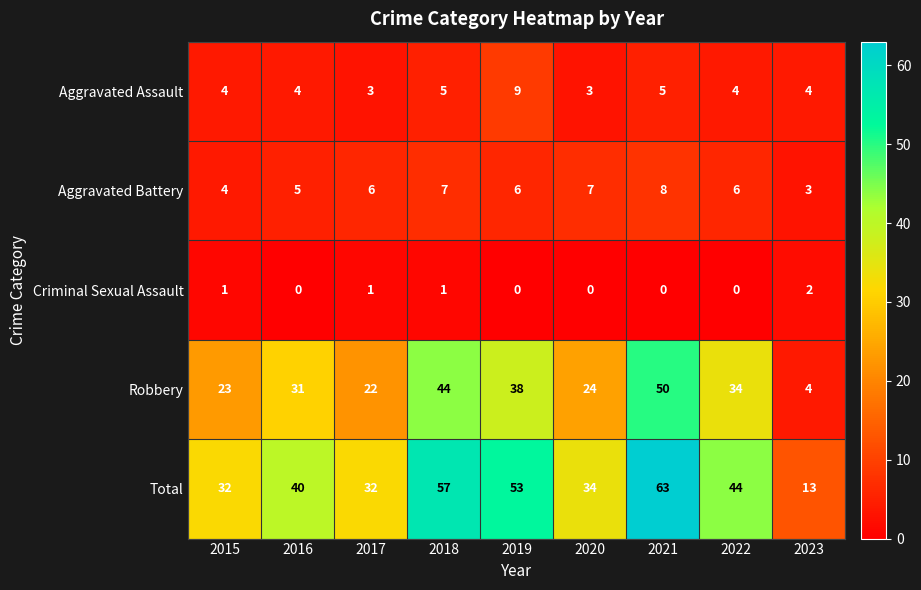

Rank the series at 2017 from lowest to highest value.

Criminal Sexual Assault, Aggravated Assault, Aggravated Battery, Robbery, Total